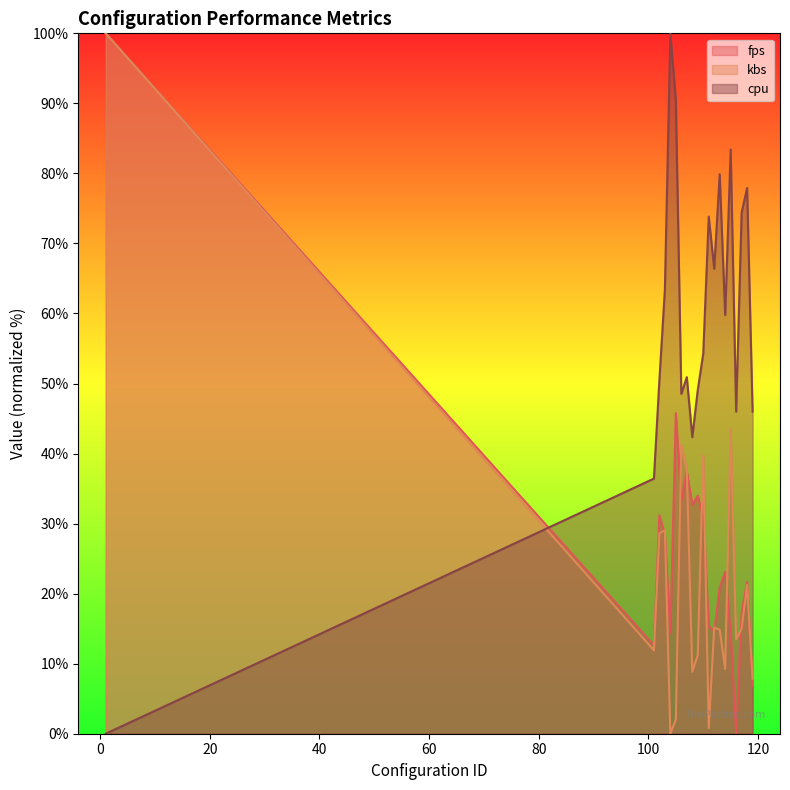

At which label does fps first exceed 23?

1